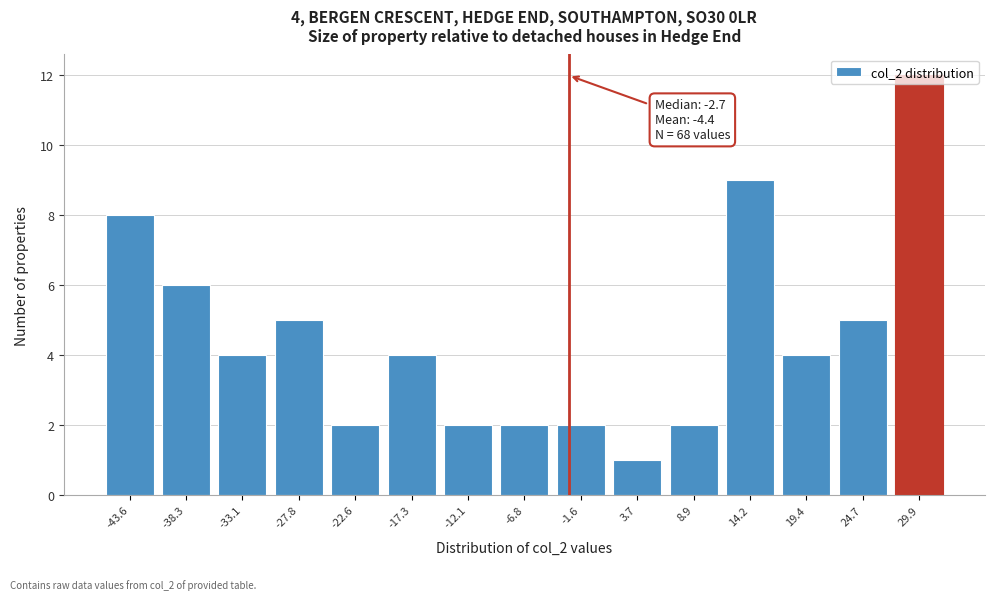

Which range on the x-axis has the tallest bar?

27 to 33